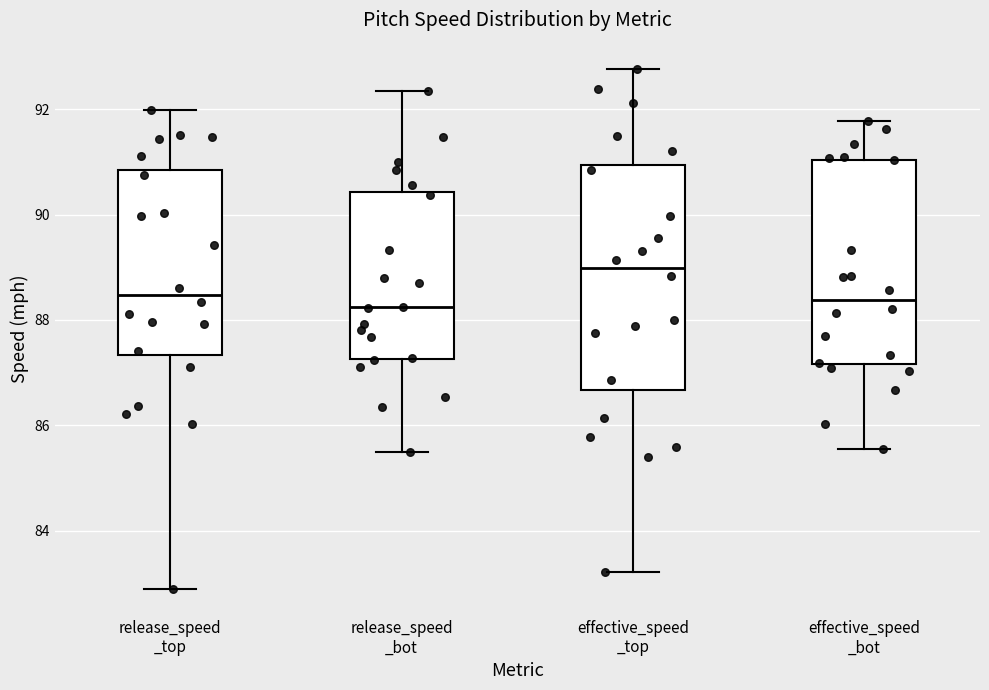

Where does the median line of the box for effective_speed _top sit on the y-axis? The values are not printed on the chart, so give them approximately, as read against the axis.

89.0